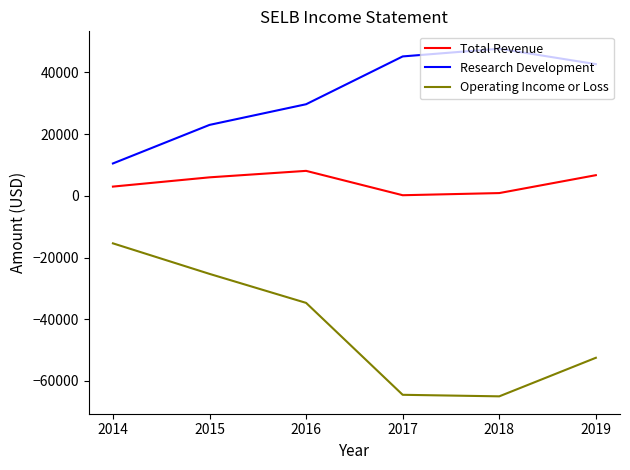

What is the average value of the Total Revenue series?

4150